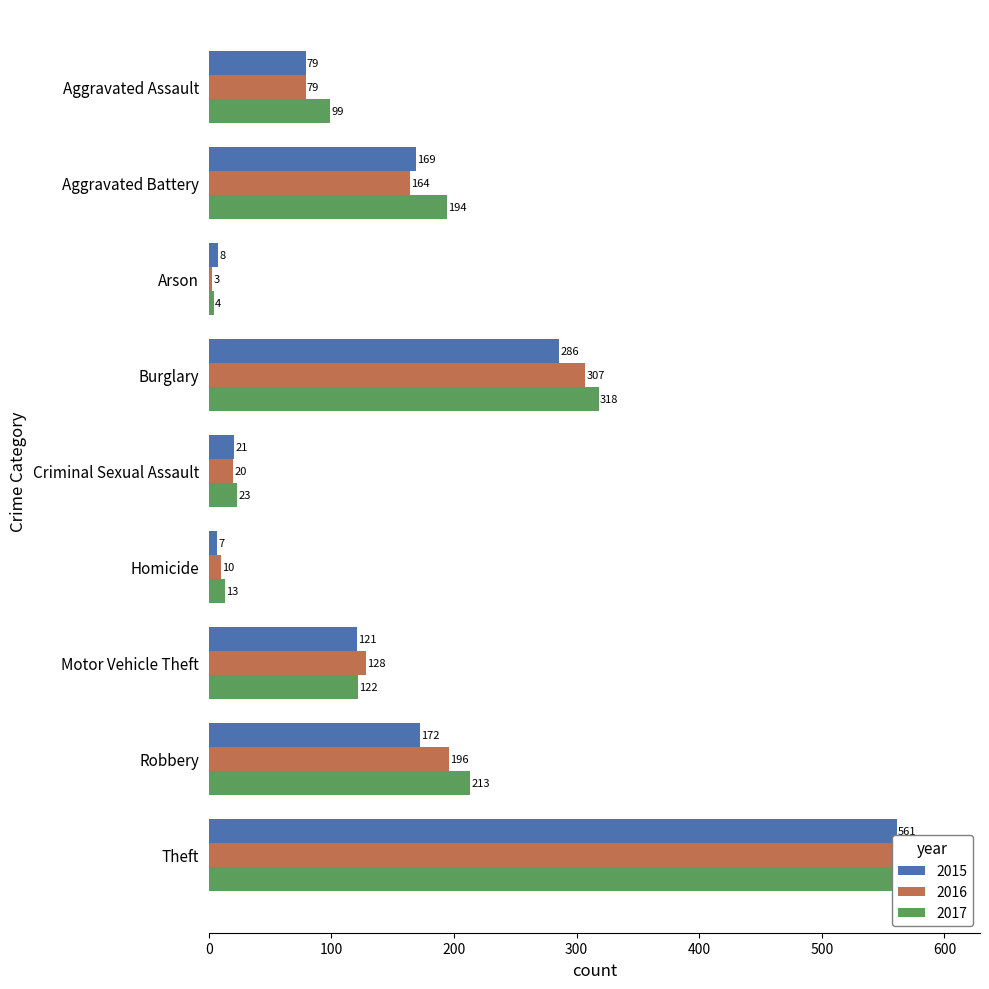

What is the total value across all series at Arson?

15